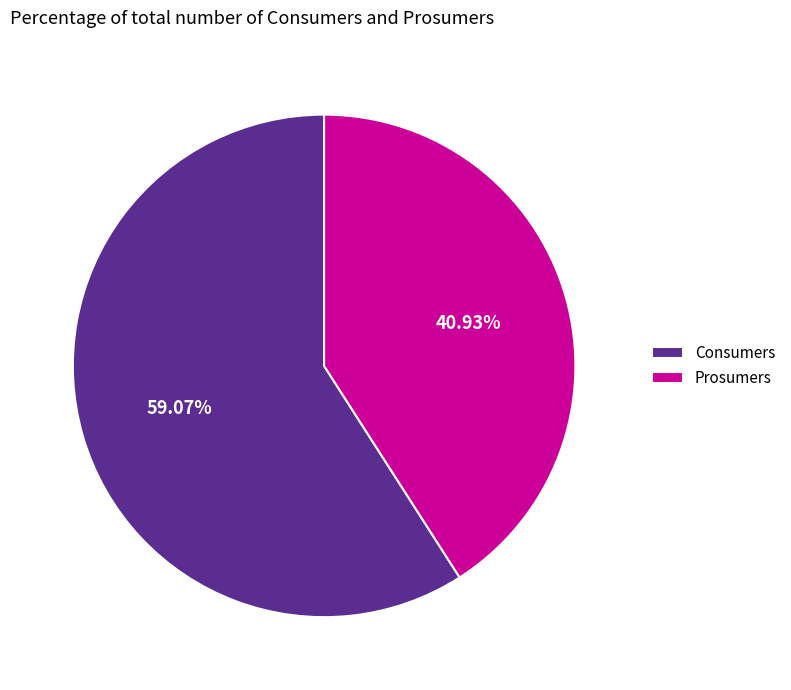

Does Consumers represent more than half of the total?

Yes